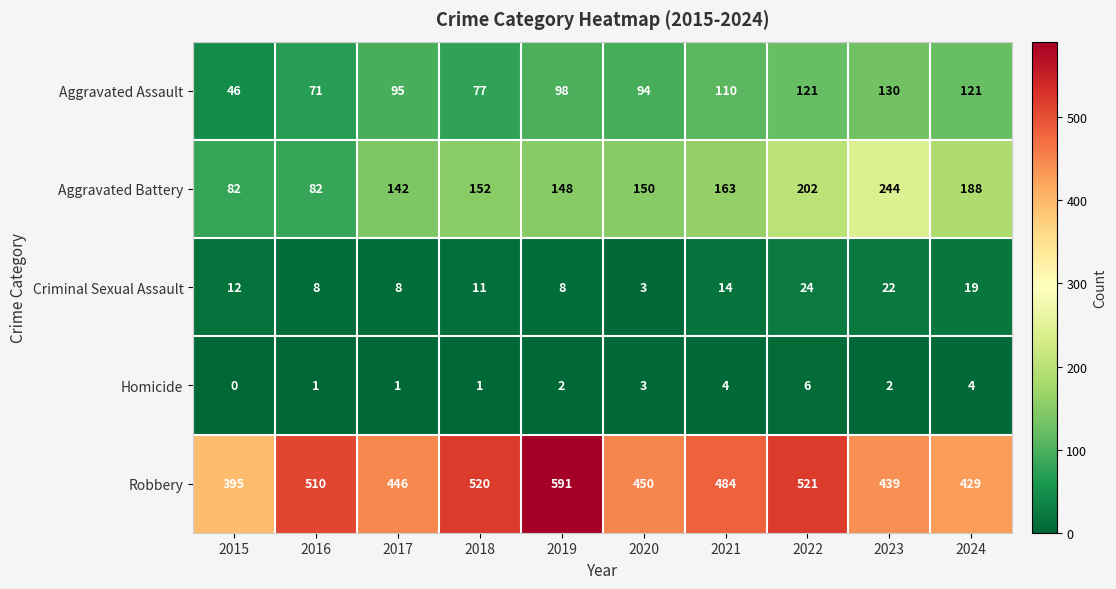

The Robbery series shows 591 at 2019. True or false?

True